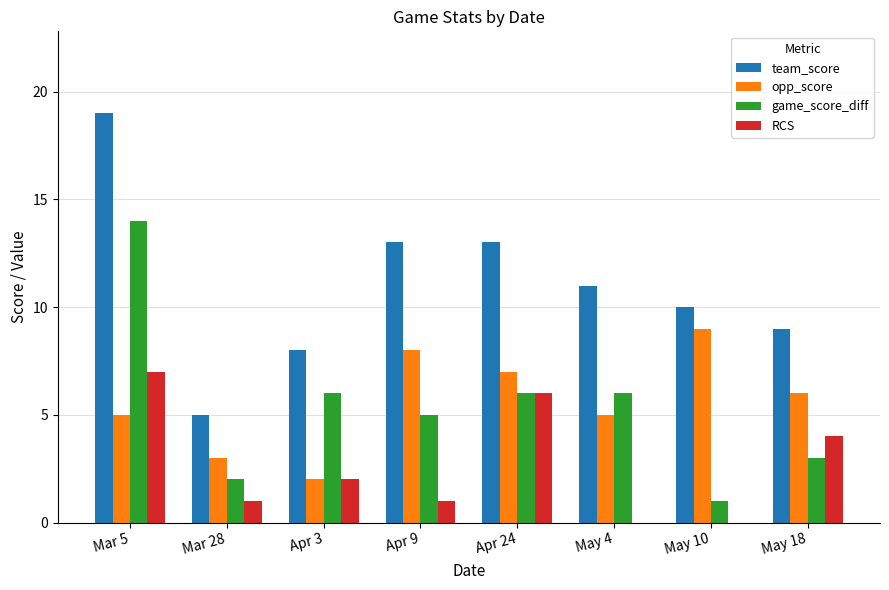

What is the greatest value displayed?

19